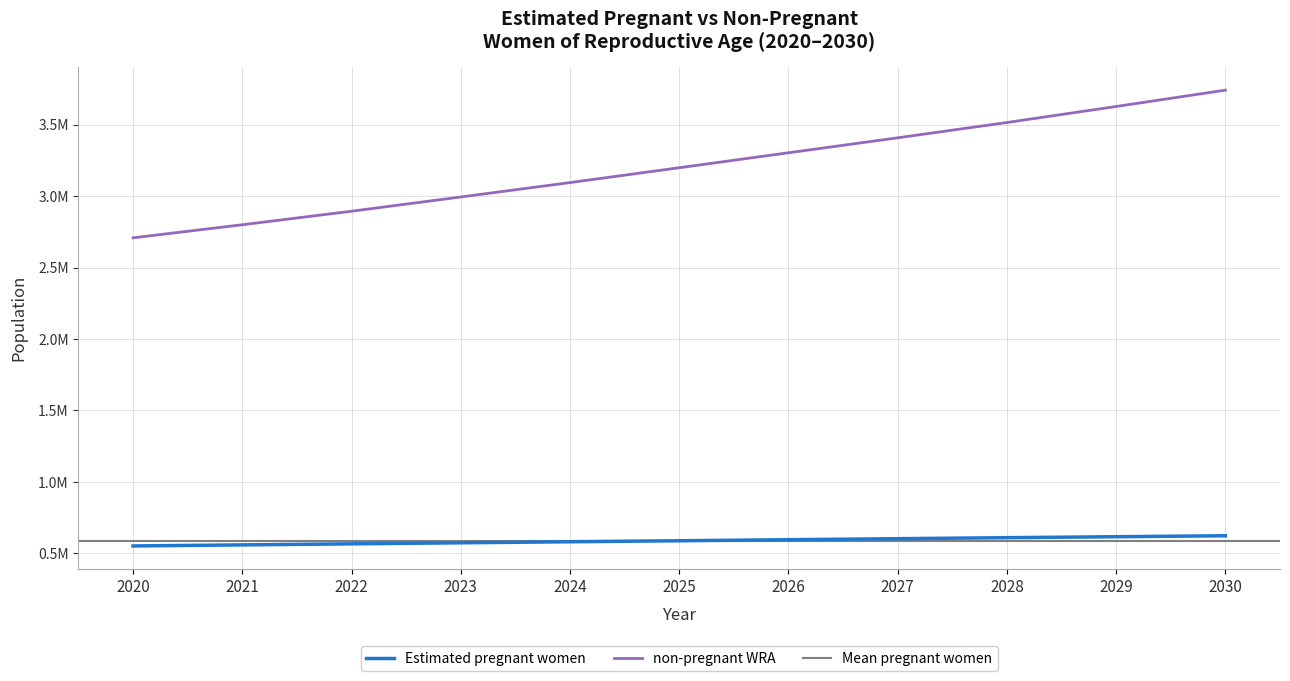

What is the sum of all non-pregnant WRA values?

35287686.5